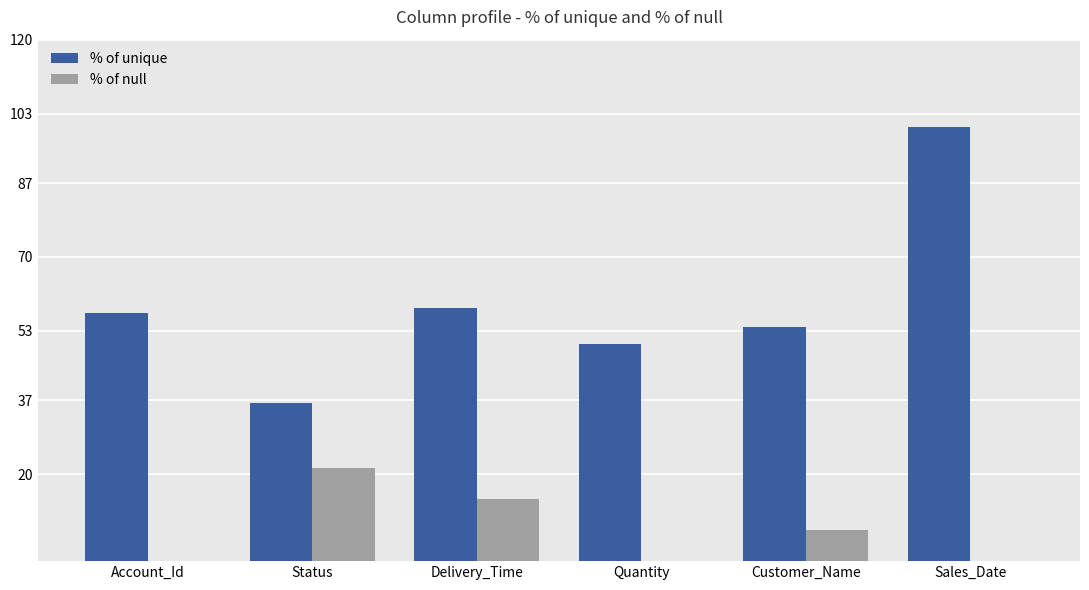

Is the value of % of unique at Status greater than the value of % of null at Status?

Yes